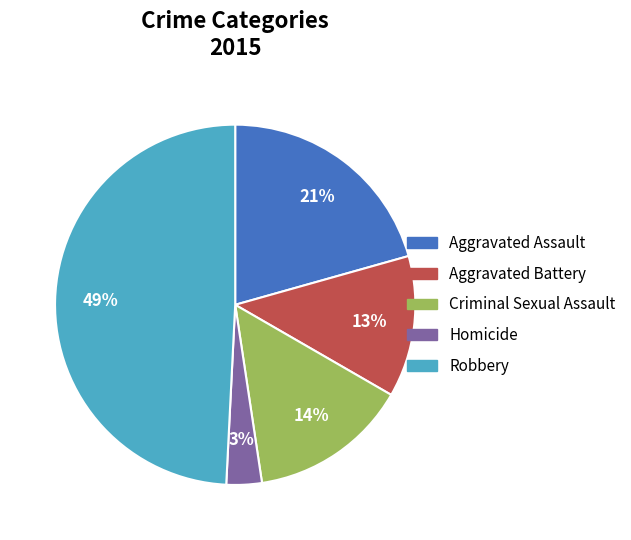

Do Robbery and Criminal Sexual Assault together represent more than half of the pie?

Yes